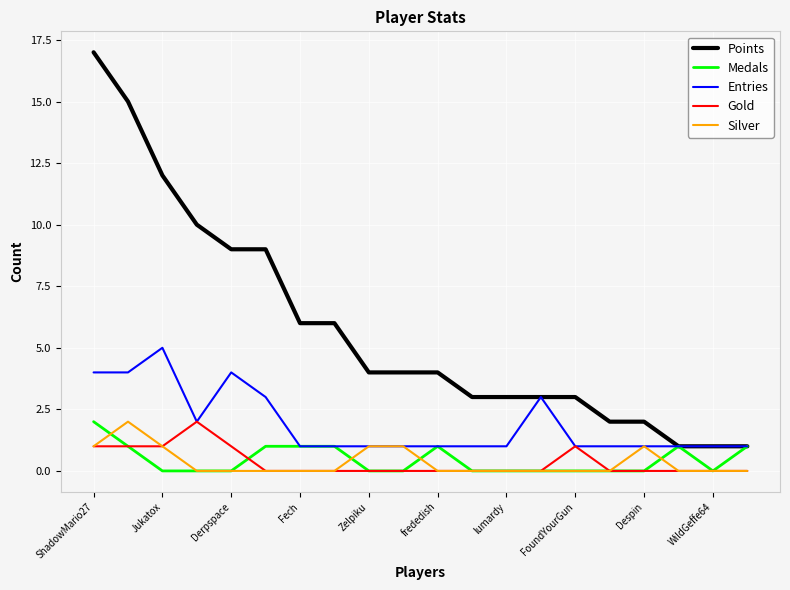

Count the number of categories in the chart.

20